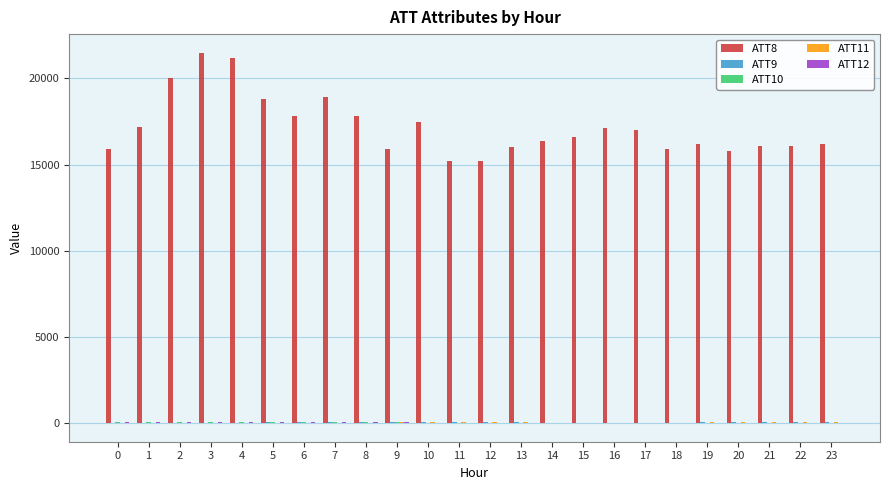

What is the greatest value displayed?

21500.0